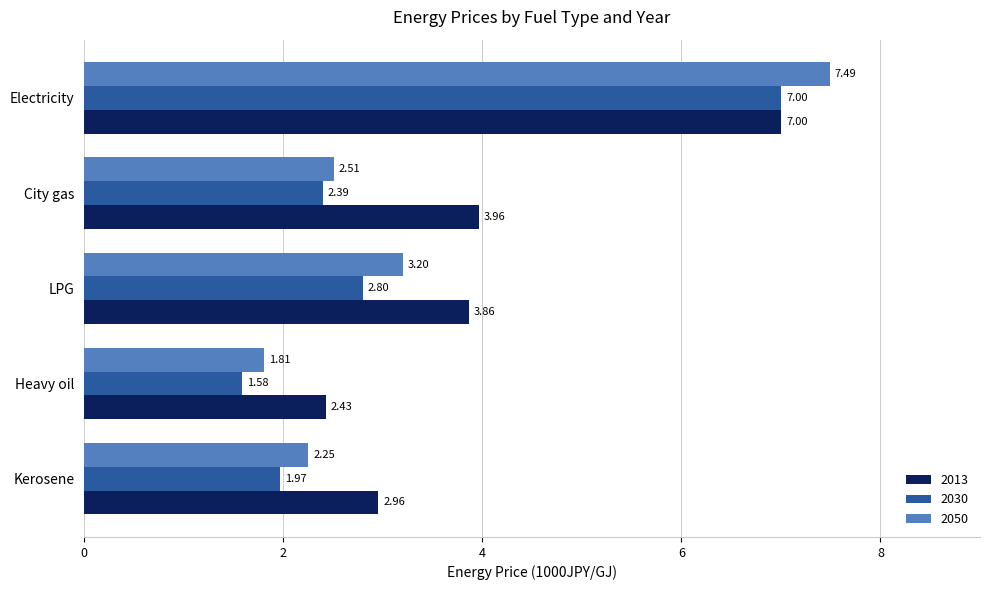

Is the value of 2030 at Heavy oil greater than the value of 2013 at Electricity?

No